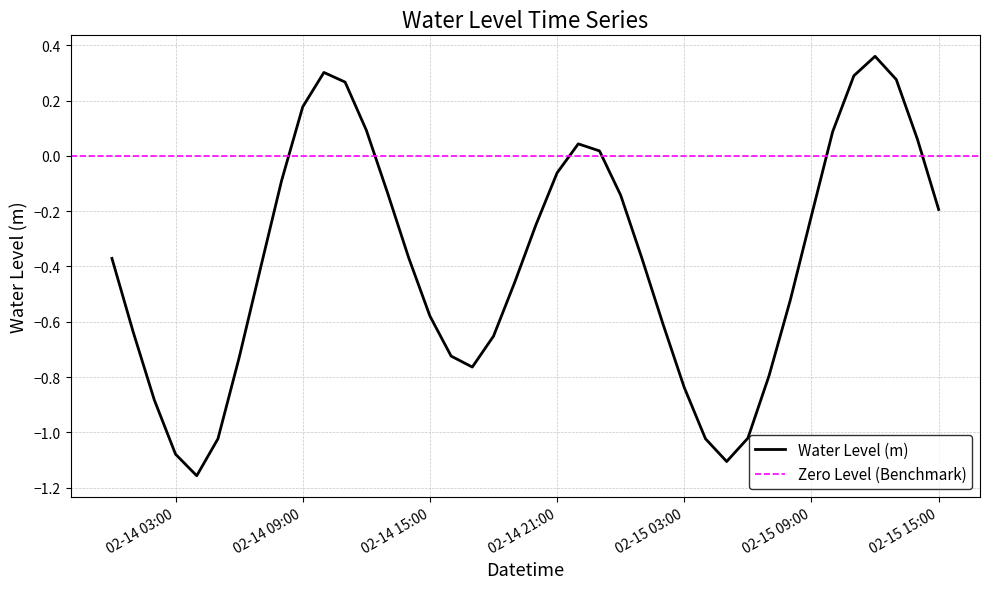

How many data points are less than 0?

29